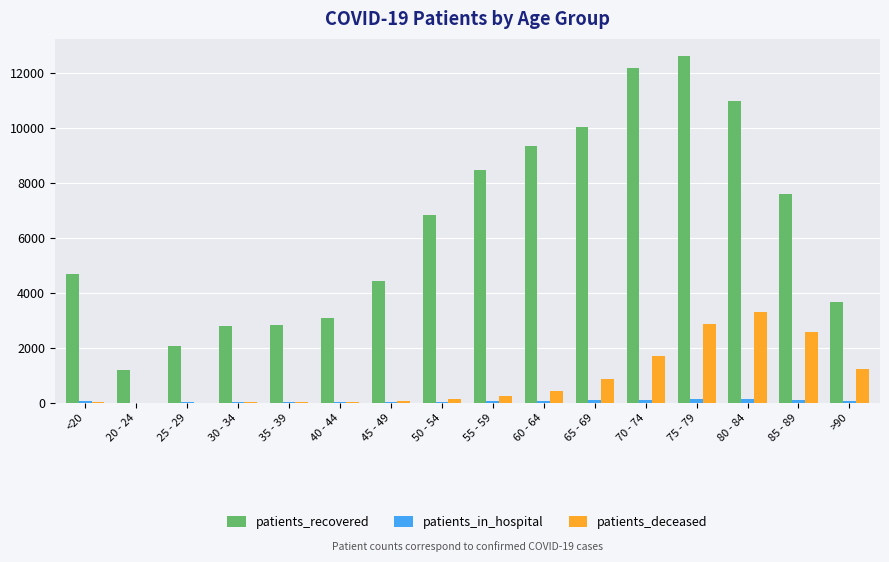

What is the greatest value displayed?

12604